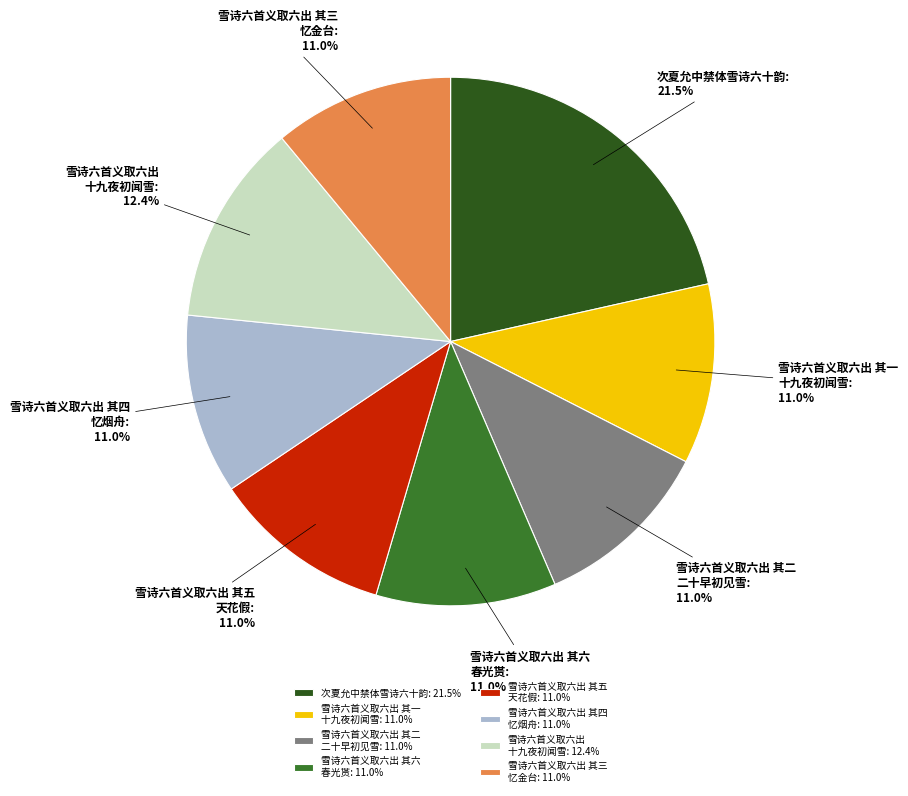

What percentage is NOT represented by 雪诗六首义取六出 其四 忆烟舟?

89.0%